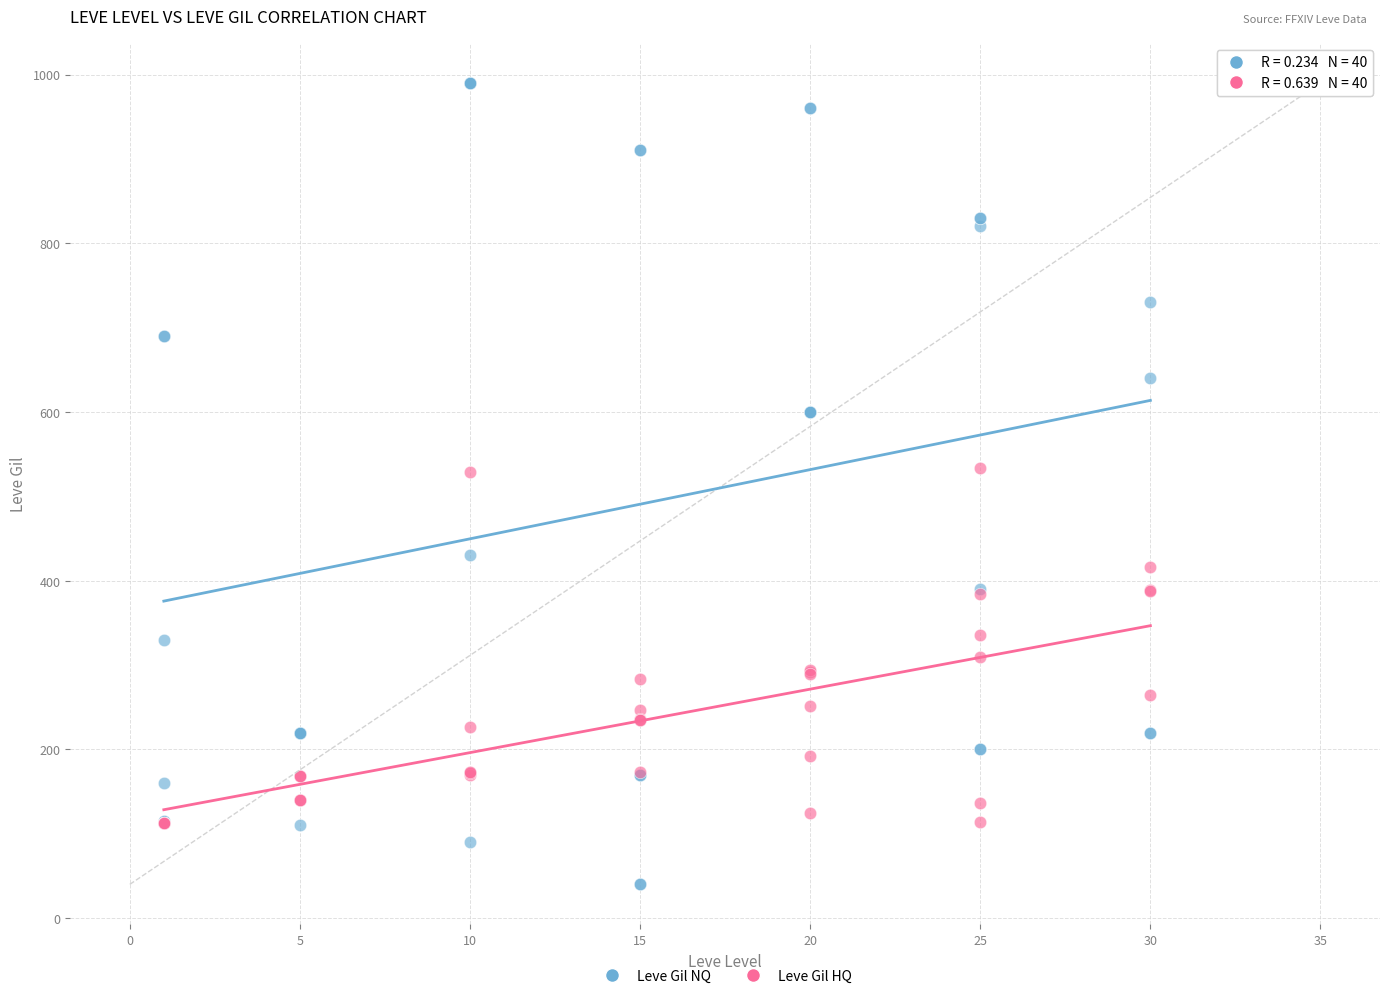

What are all the series names shown in the legend?

Leve Gil NQ, Leve Gil HQ